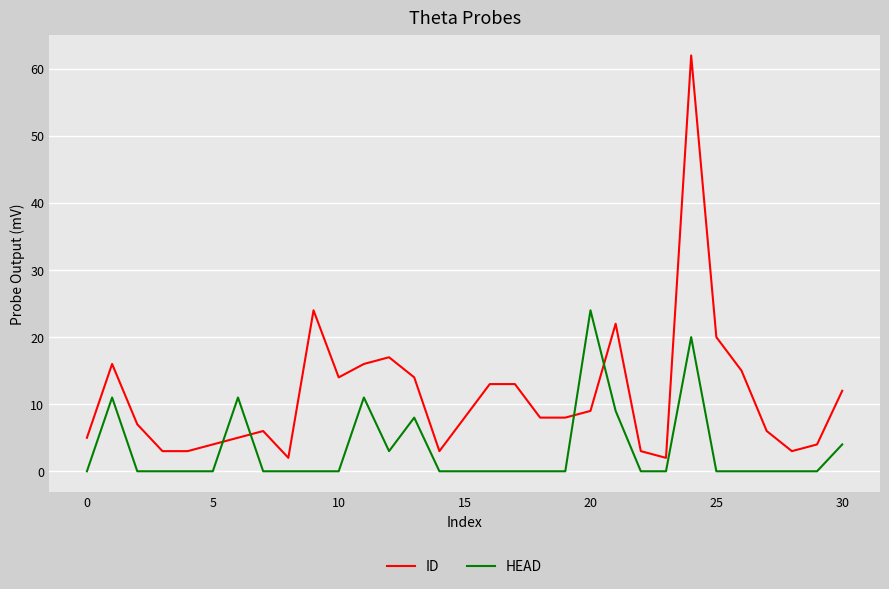

List the series in order of their peak value, highest first.

ID, HEAD